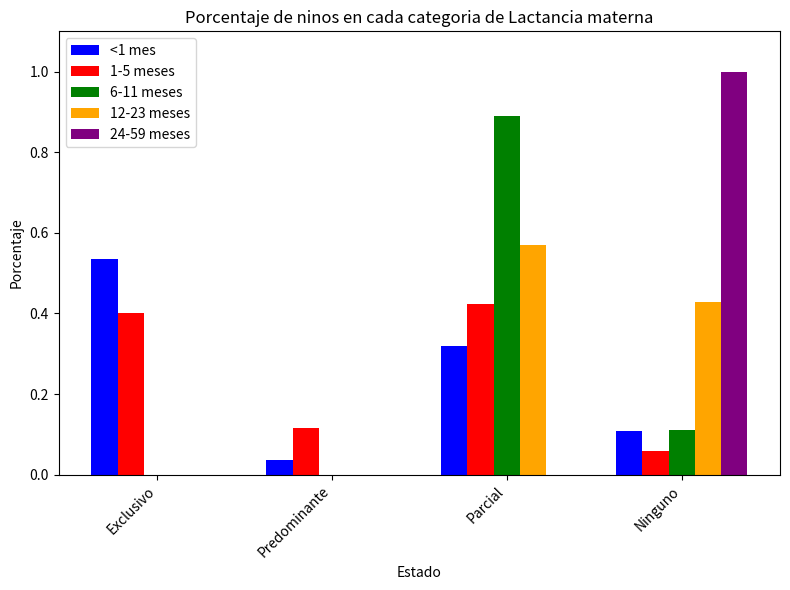

Is the value of 12-23 meses at Parcial greater than the value of 24-59 meses at Predominante?

Yes